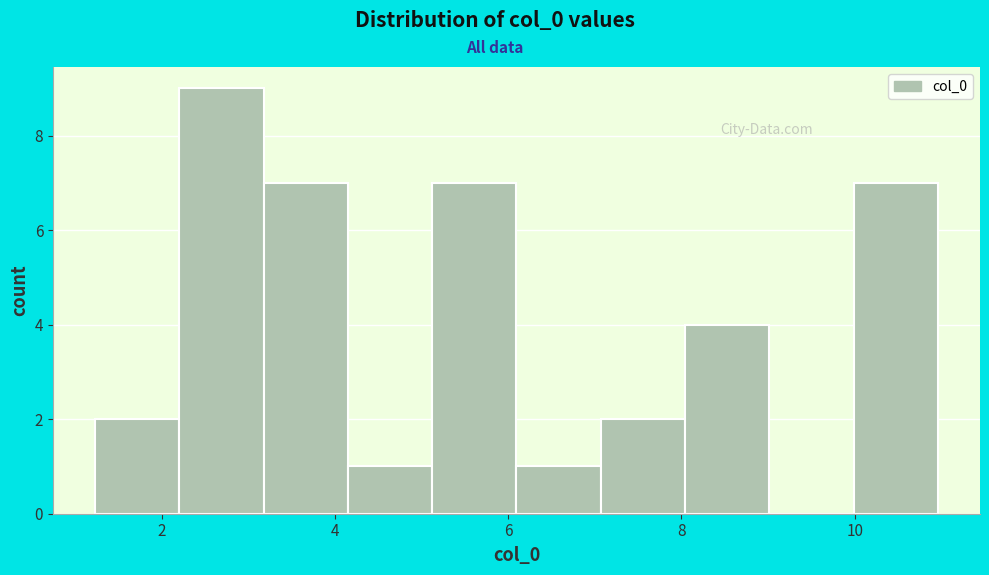

Reading left to right, list every bar in this chart as the range it spans on the x-axis followed by its height. Neither the bar edges nor the heights are printed on the chart, so give them approximately, as read against the axes.

1.2 to 2.2: 2
2.2 to 3.2: 9
3.2 to 4.2: 7
4.2 to 5.2: 1
5.2 to 6.0: 7
6.0 to 7.0: 1
7.0 to 8.0: 2
8.0 to 9.0: 4
9.0 to 10.0: 0
10.0 to 11.0: 7